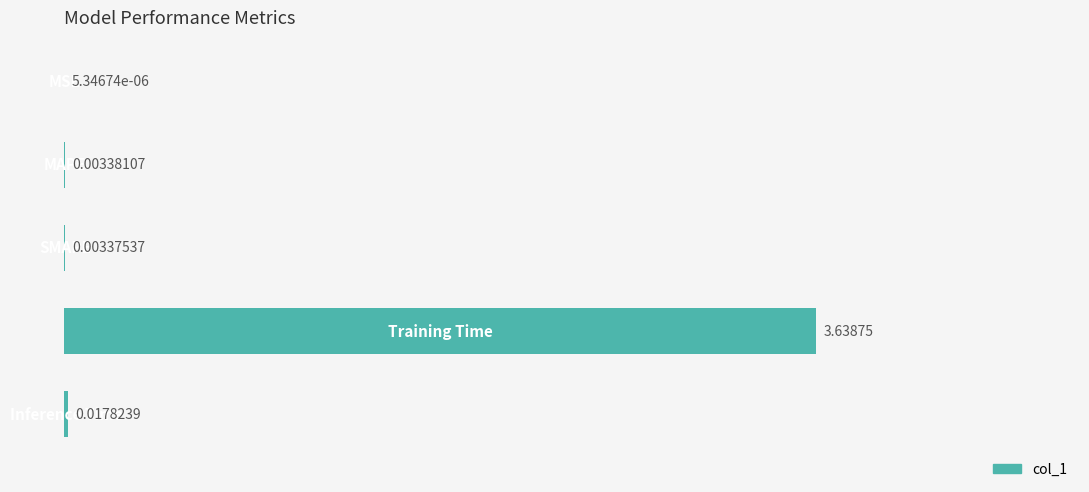

Are the bars grouped side by side (vs. stacked)?

No